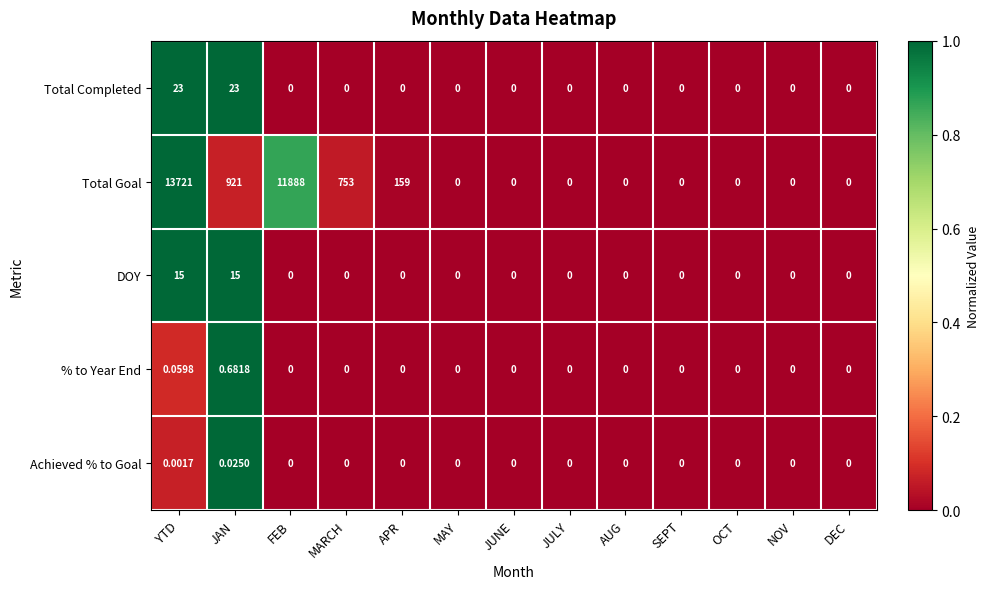

Rank the series by their maximum value, from highest to lowest.

Total Goal, Total Completed, DOY, % to Year End, Achieved % to Goal